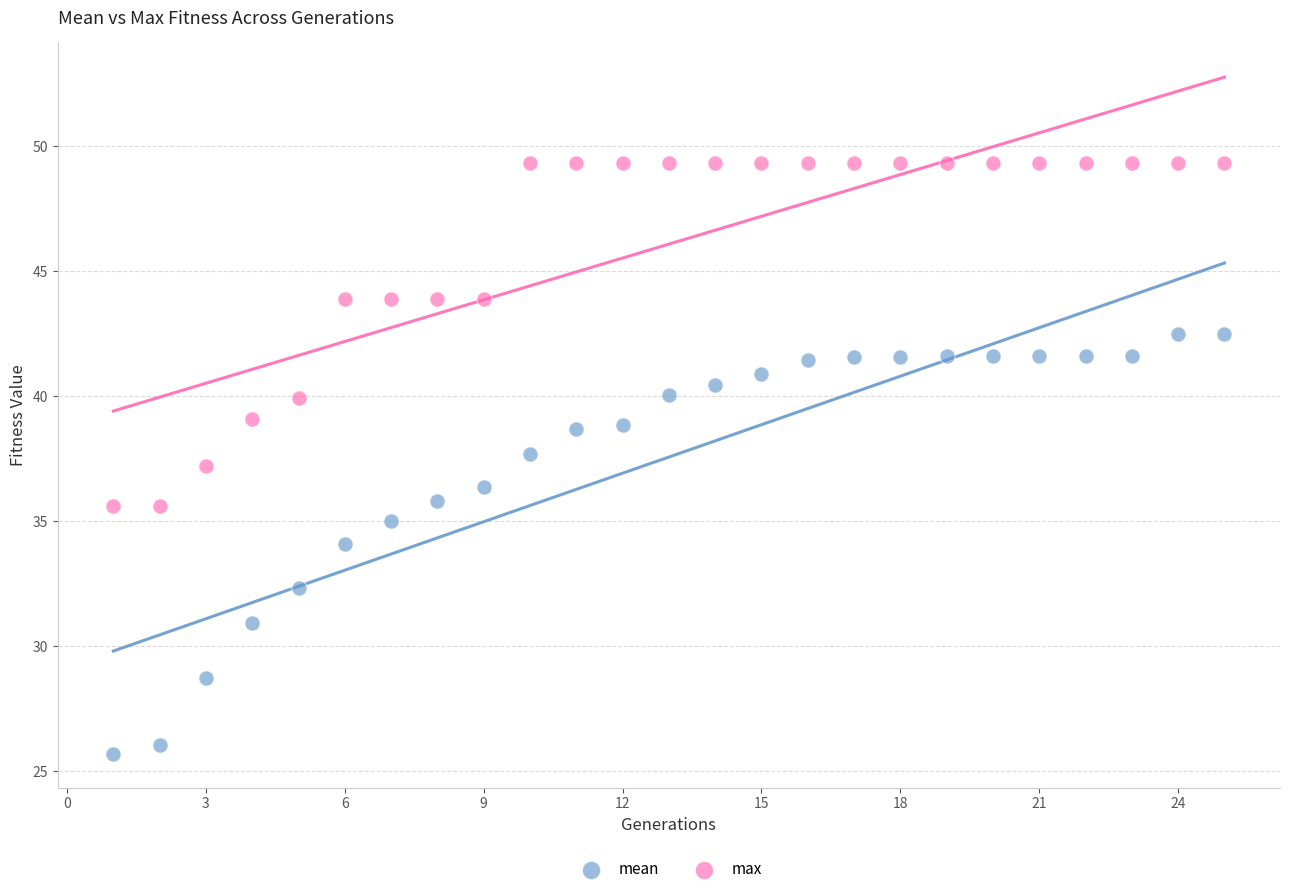

Which series contains the highest Y value?

max